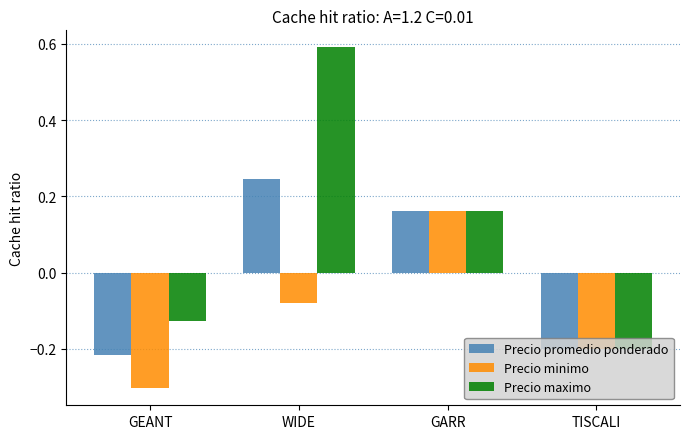

At which label does Precio minimo first exceed 0?

GARR